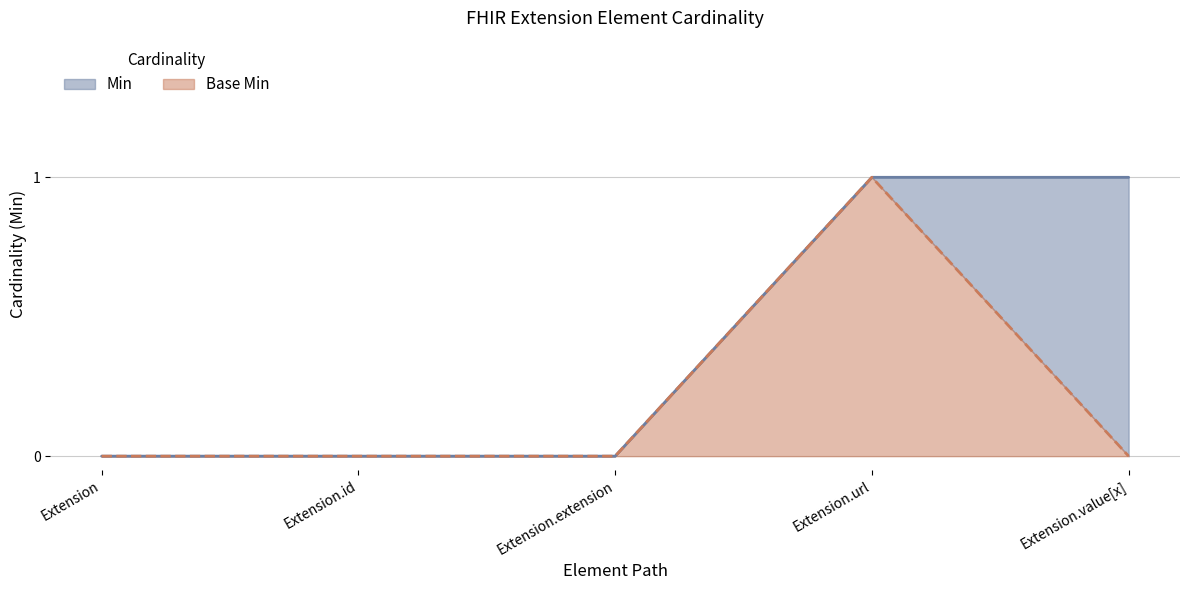

What value does the Base Min series have at Extension.url?

1